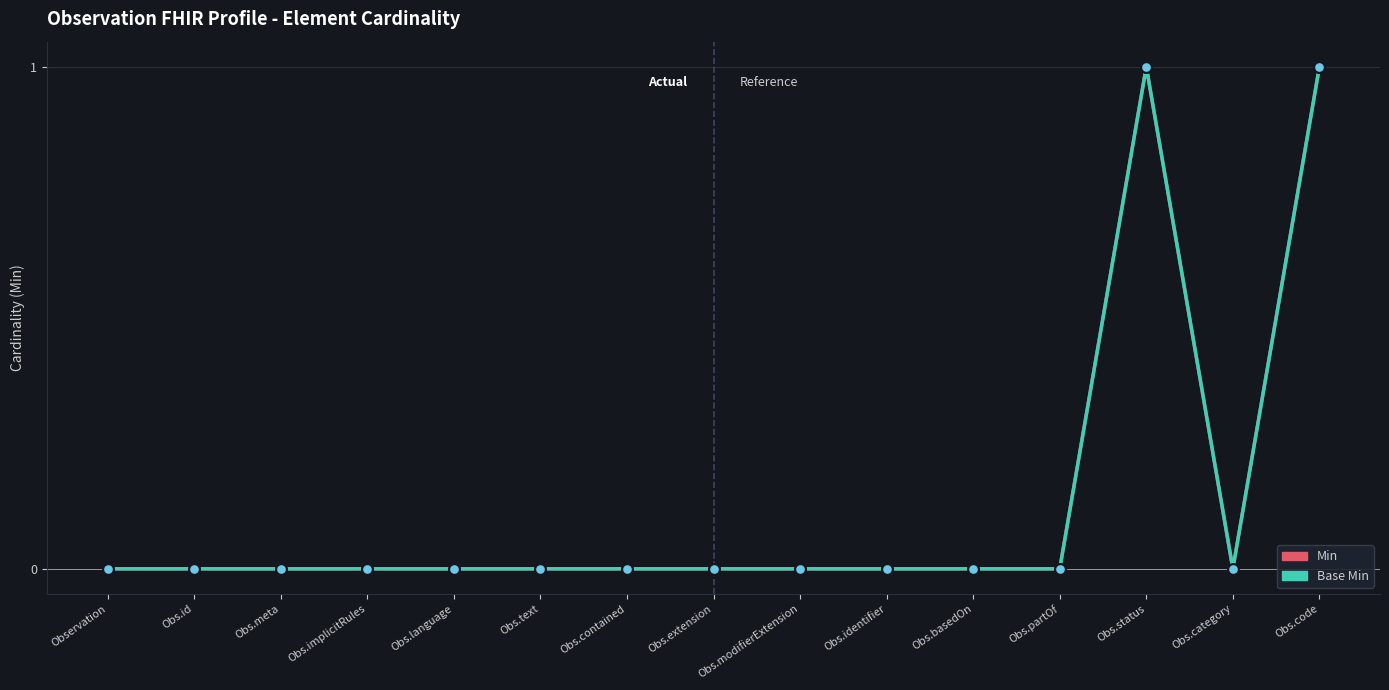

Which series has the largest total across all categories?

Min